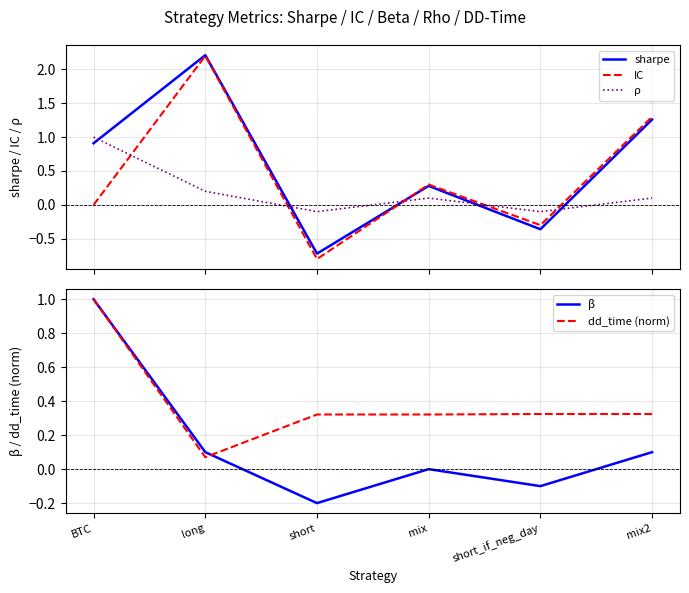

Where is the first local maximum for IC?

long